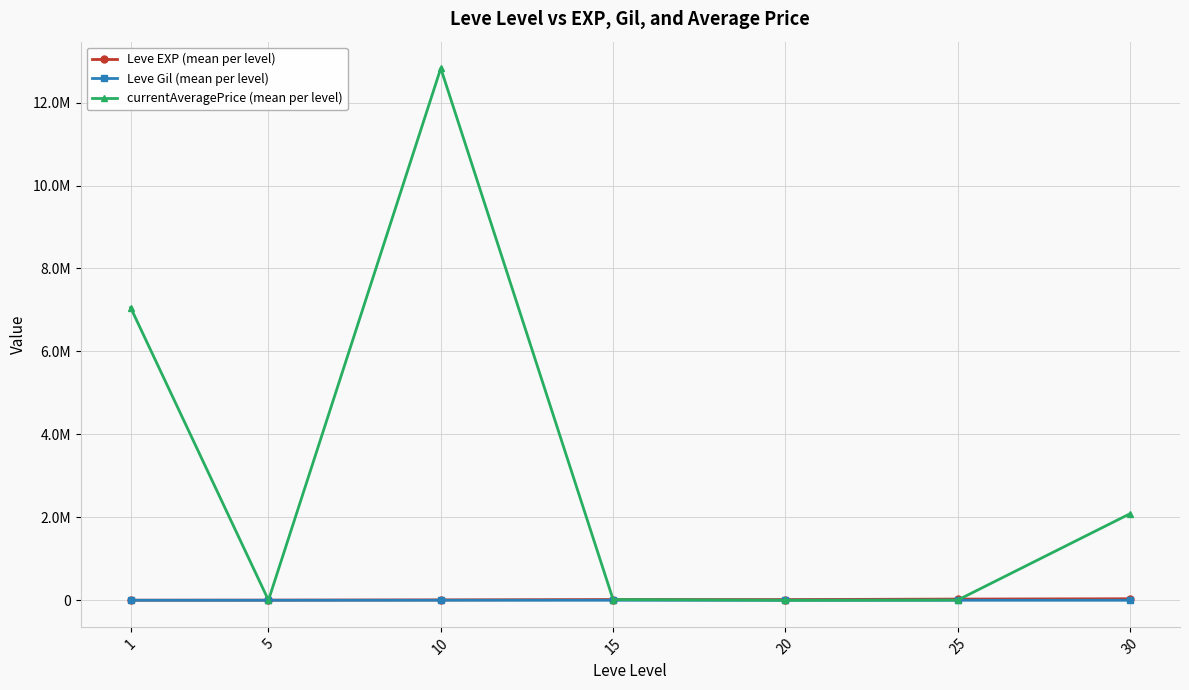

At which label does currentAveragePrice (mean per level) reach its peak?

10